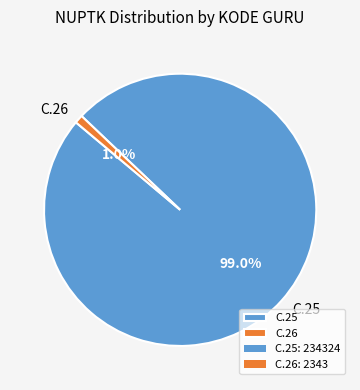

To the nearest percent, what portion does C.25 represent?

99%